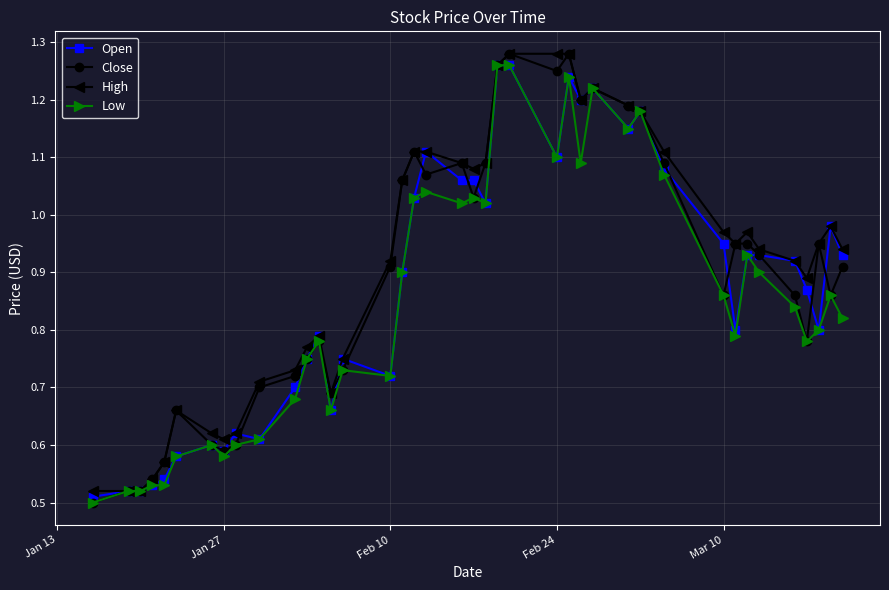

At how many categories does at least one series exceed 0?

40